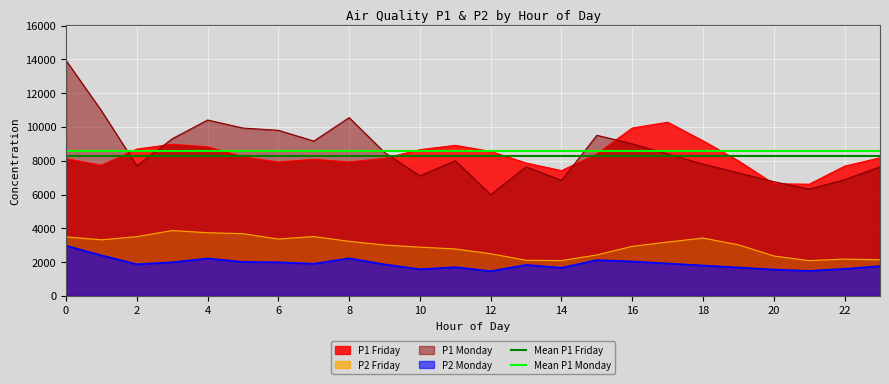

The value of P2 Monday at 2 is 1874.0. True or false?

True